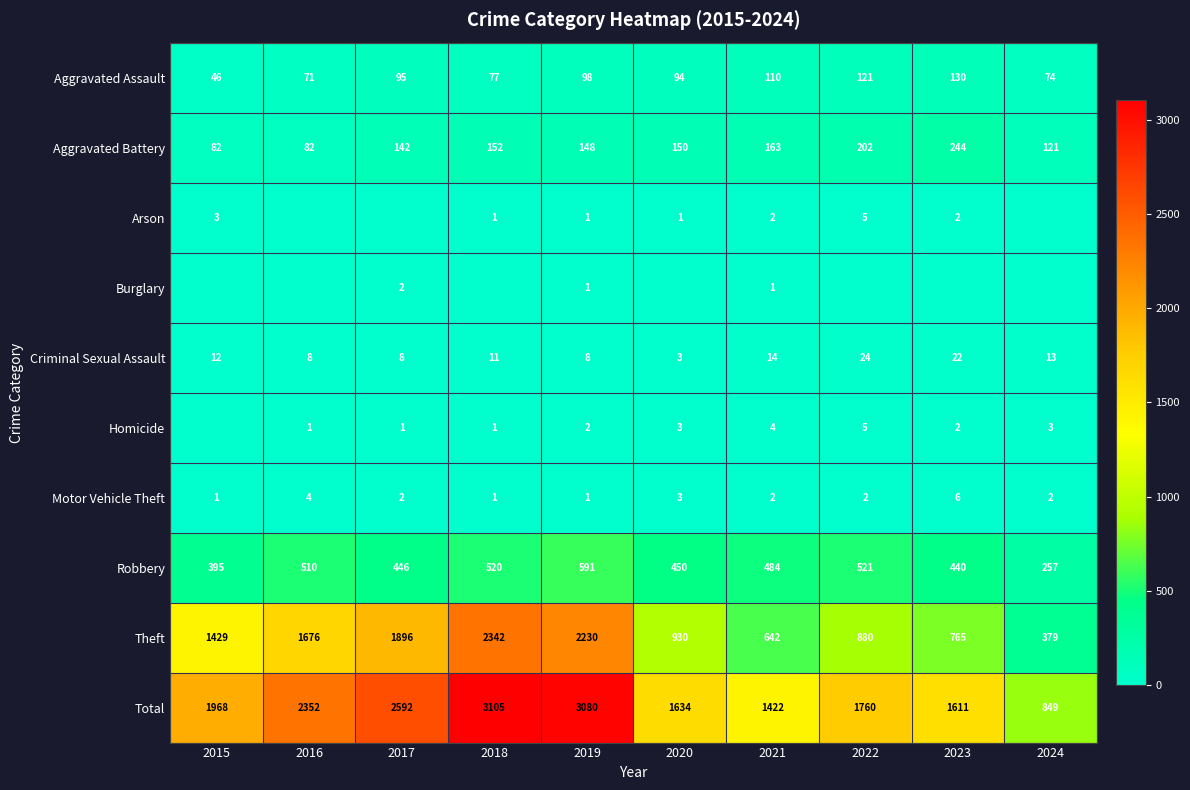

What is the minimum value for Total?

849